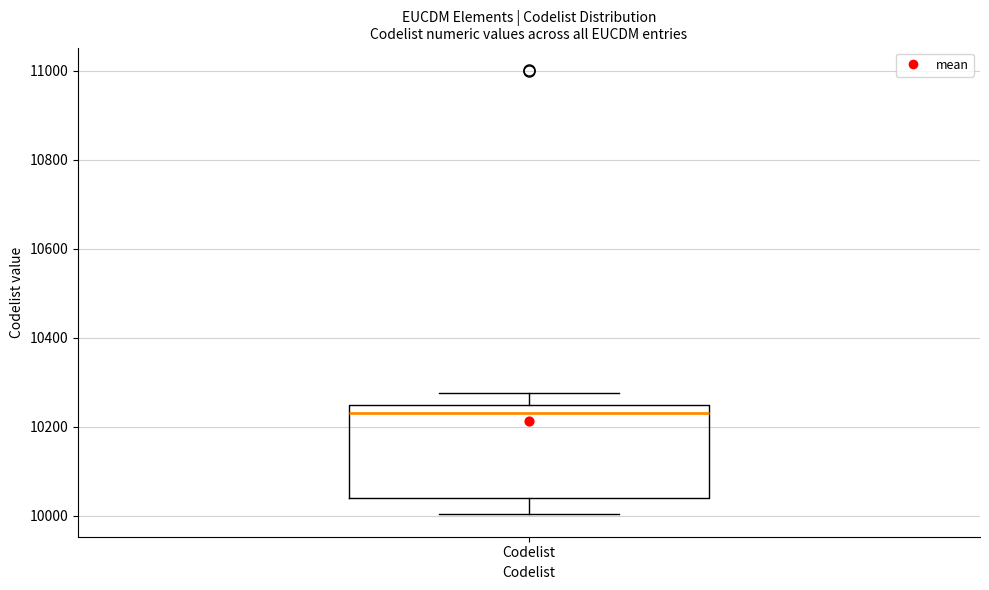

Read this box plot against the y-axis: the position of the median line, the range covered by the box, and the ends of both whiskers. The values are not printed on the chart, so give them approximately, as read against the axis.

median 10240 (just below the box's upper edge), box 10040 to 10240, whiskers 10000 to 10280